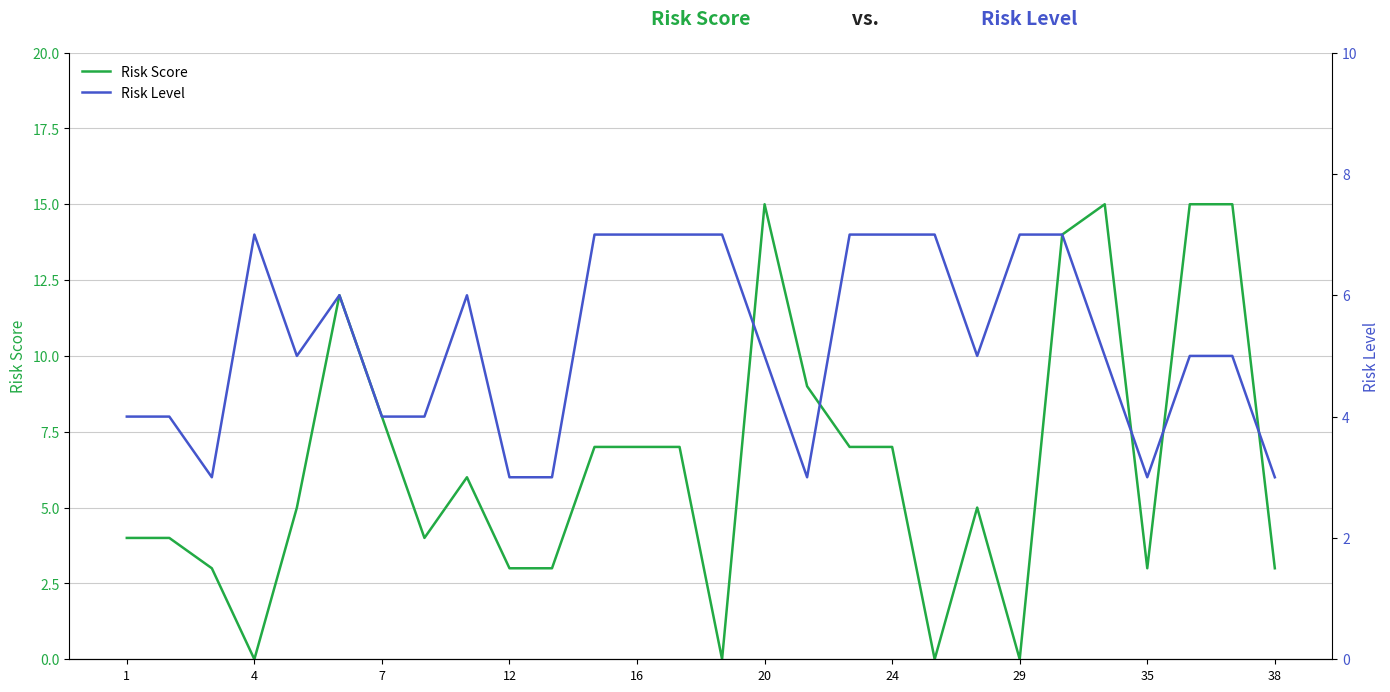

The Risk Score series shows 3 at 7. True or false?

False